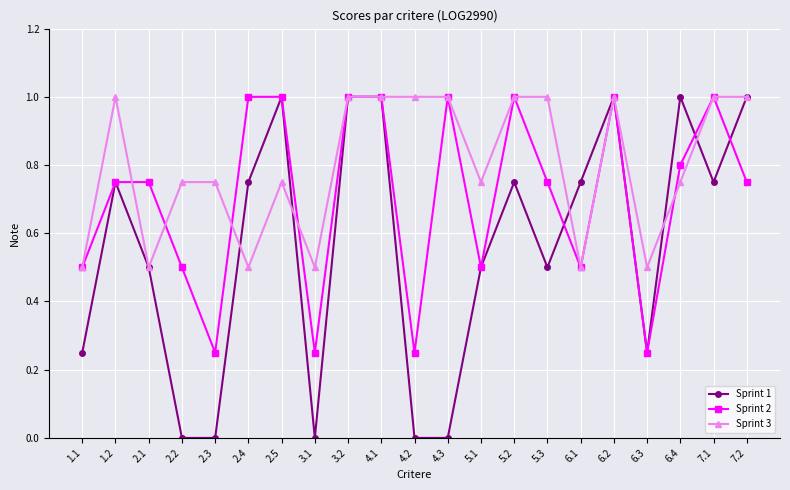

At which category does Sprint 3 reach its first local valley?

2.1